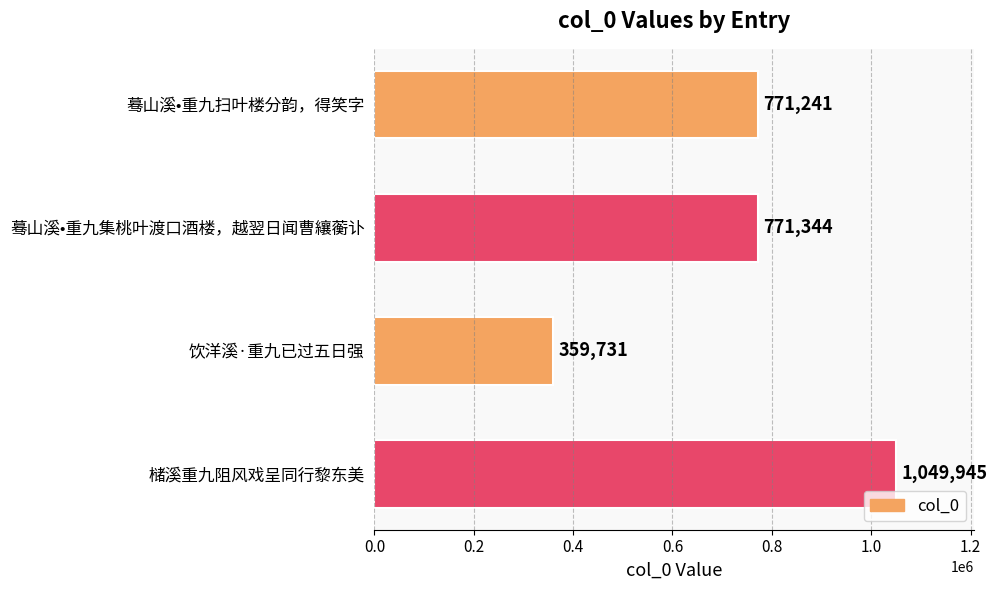

True or false: the data shows 316912 at 蓦山溪•重九集桃叶渡口酒楼，越翌日闻曹纕蘅讣.

False